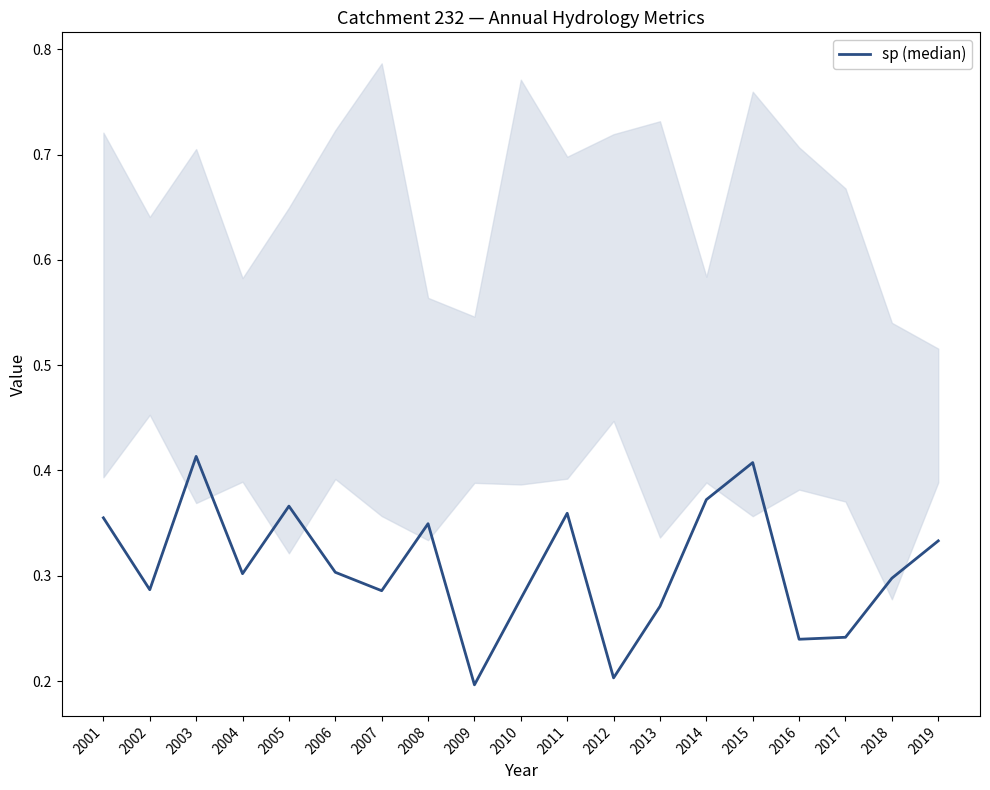

Reading left to right, extract all data points from this chart.

2001=0.4	2002=0.3	2003=0.4	2004=0.3	2005=0.4	2006=0.3	2007=0.3	2008=0.3	2009=0.2	2010=0.3	2011=0.4	2012=0.2	2013=0.3	2014=0.4	2015=0.4	2016=0.2	2017=0.2	2018=0.3	2019=0.3